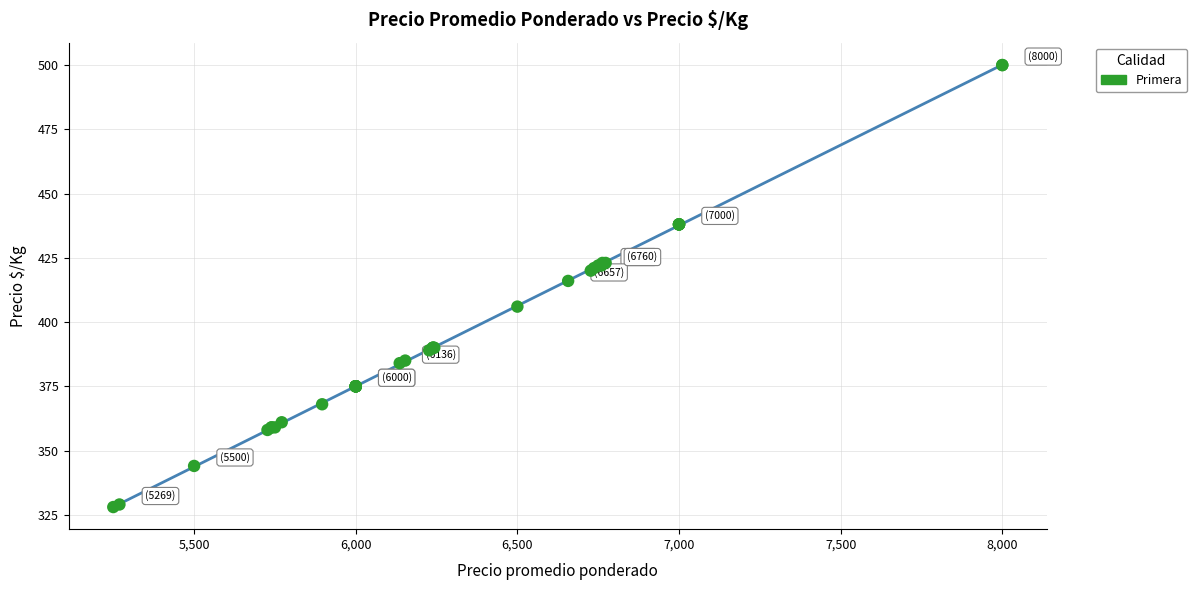

What Y value in the scatter plot is closest to 414?

416